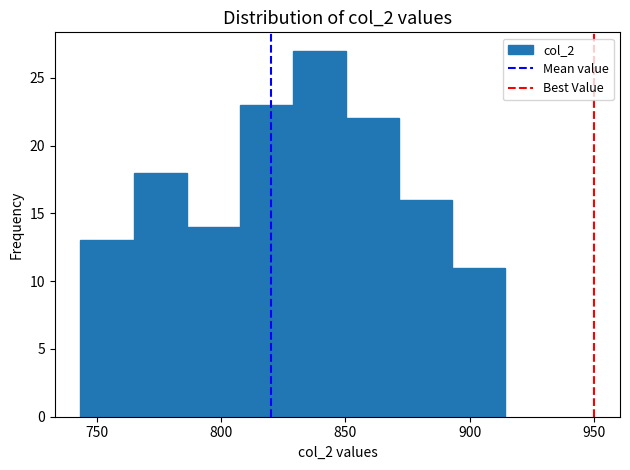

Which range on the x-axis has the tallest bar?

830 to 850